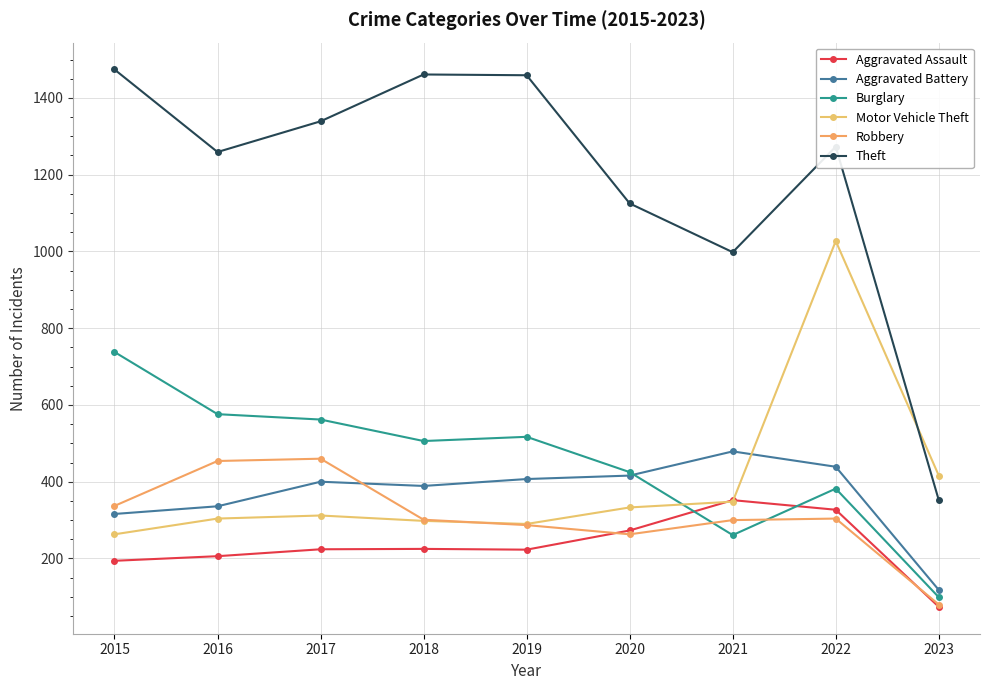

How many data points does each series have?

9